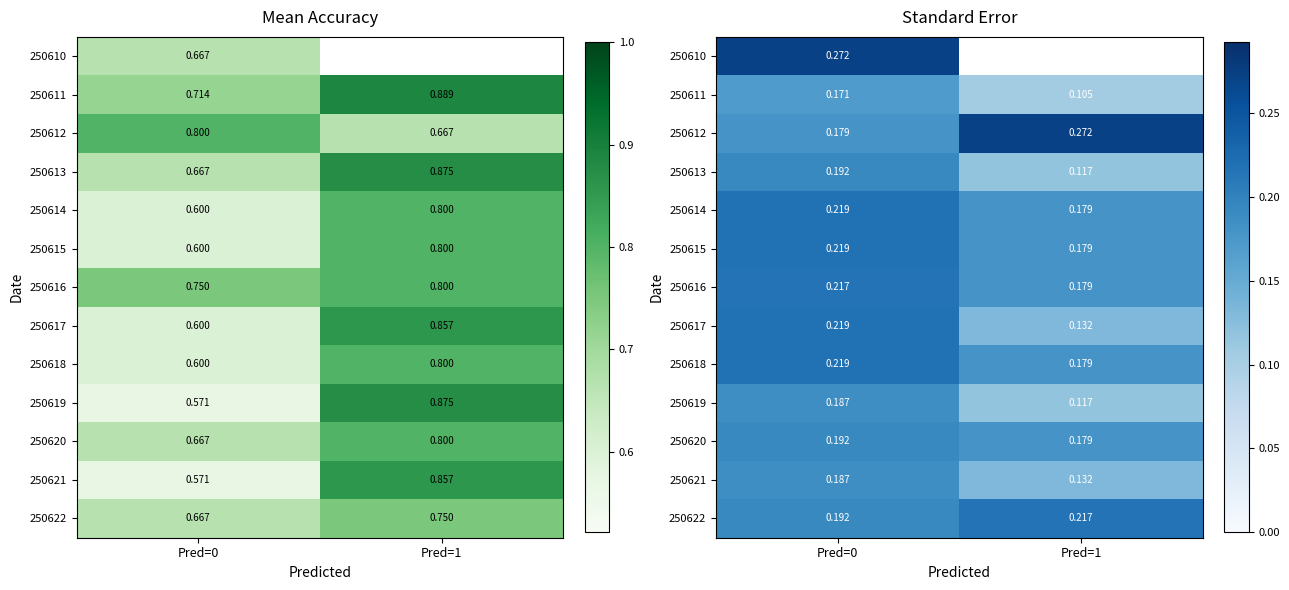

At how many categories does at least one series exceed 0?

2